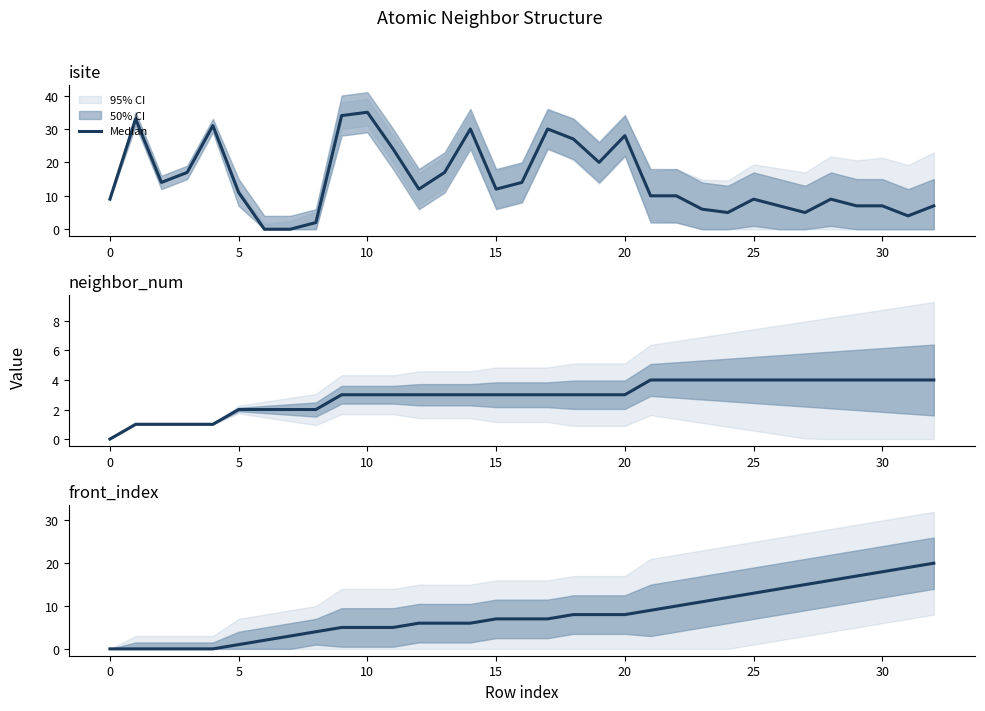

True or false: the data shows 3 at 17.

False